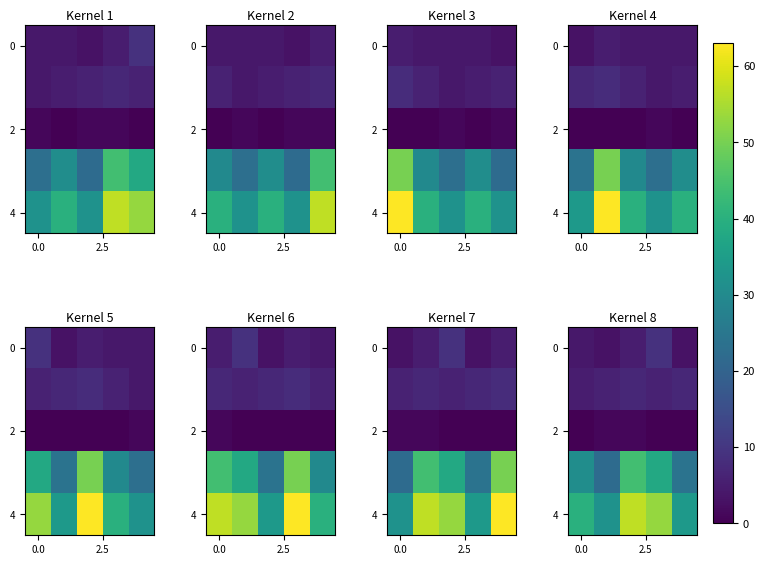

What is the spread (max minus min) of values at 3?

53